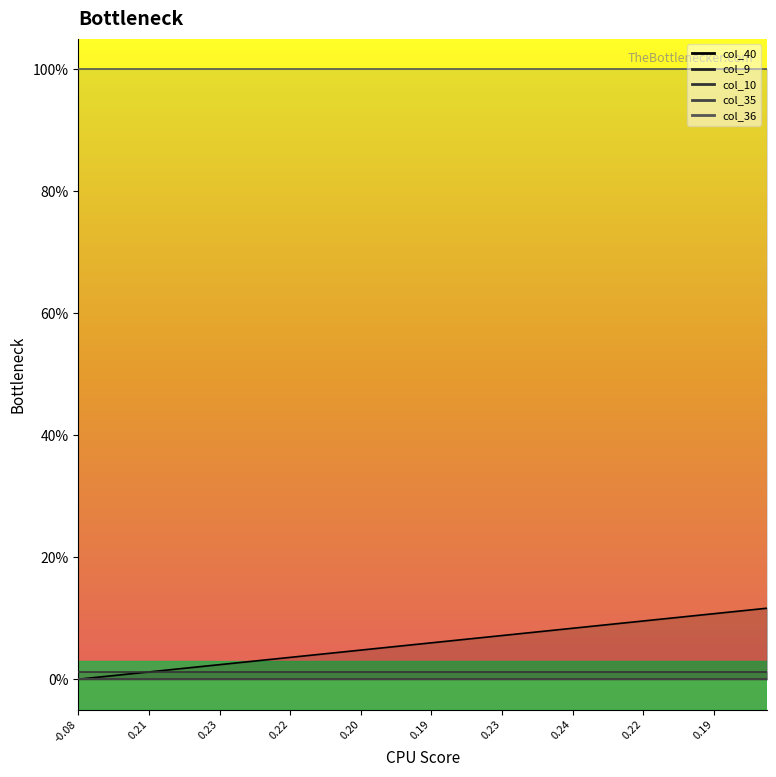

Which series has the largest range (max minus min)?

col_40